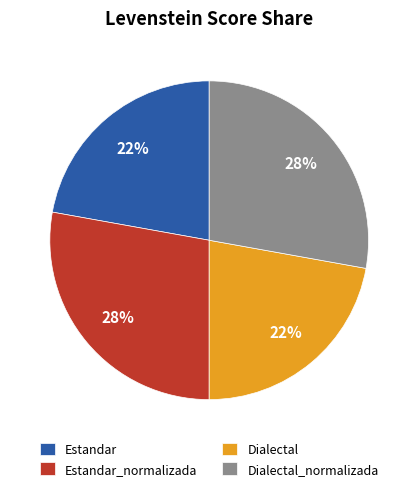

Do Dialectal and Estandar together represent more than half of the pie?

No